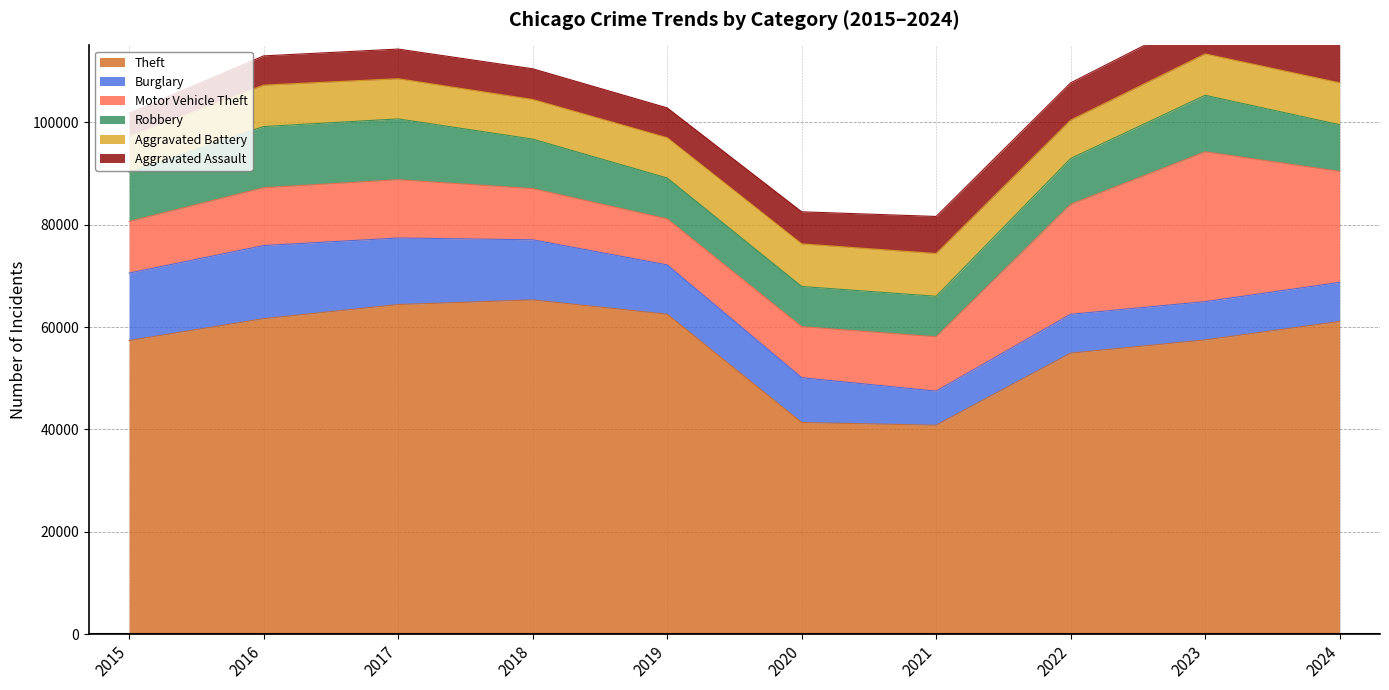

Which category has the lowest value across all series?

2015